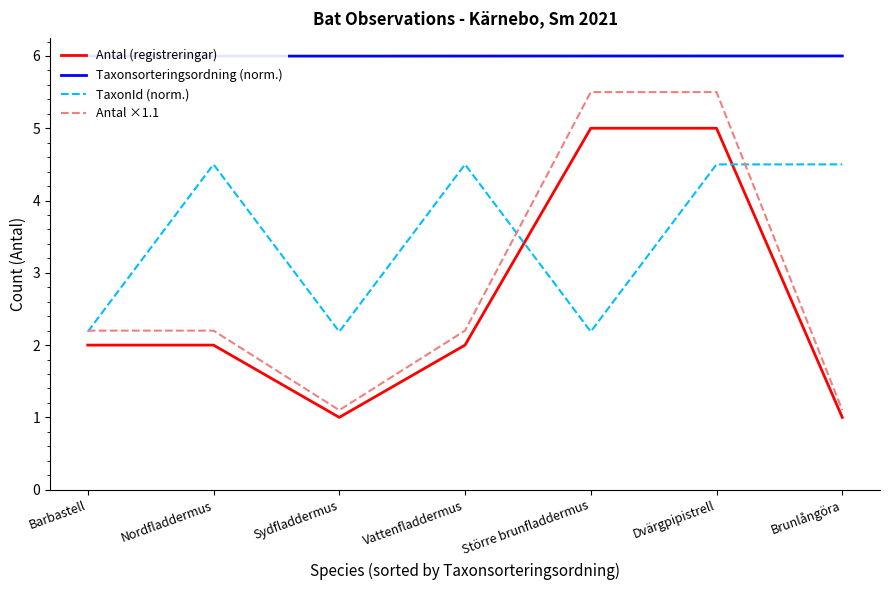

What position from the right is Barbastell?

7